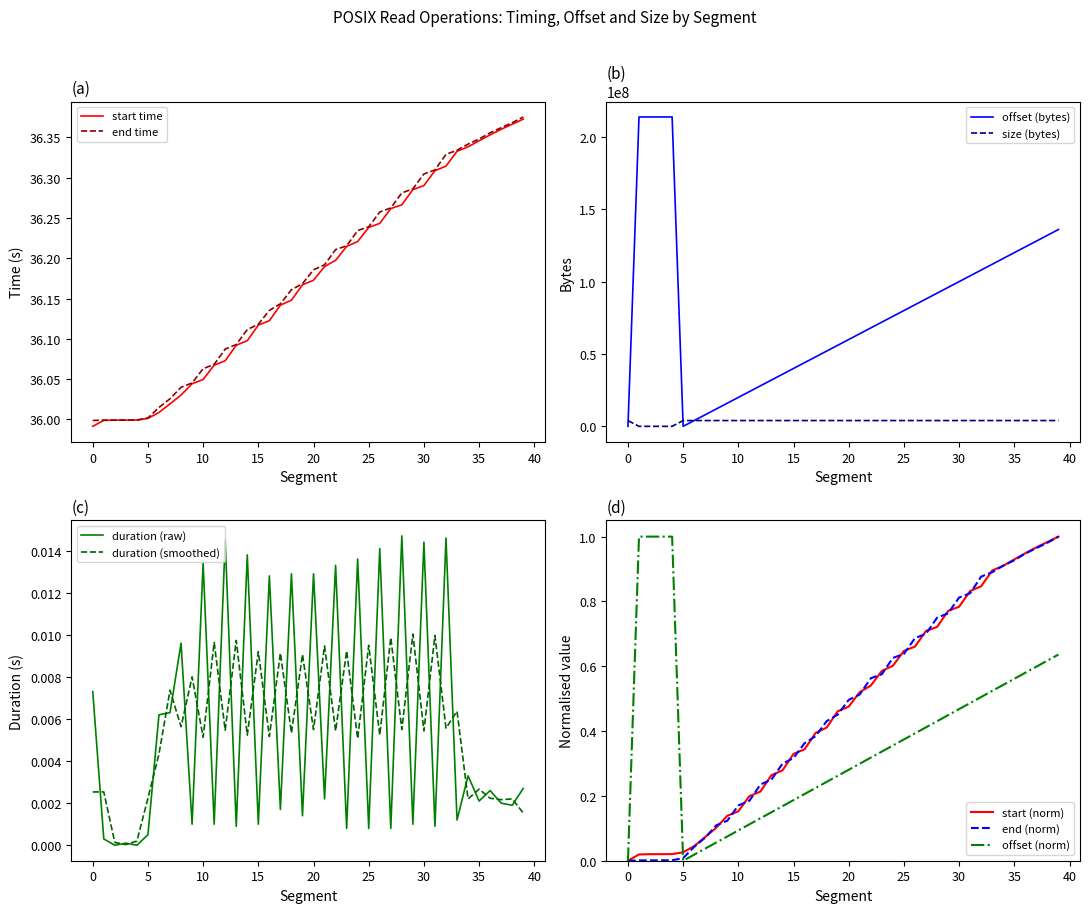

Which series has the largest total across all categories?

end